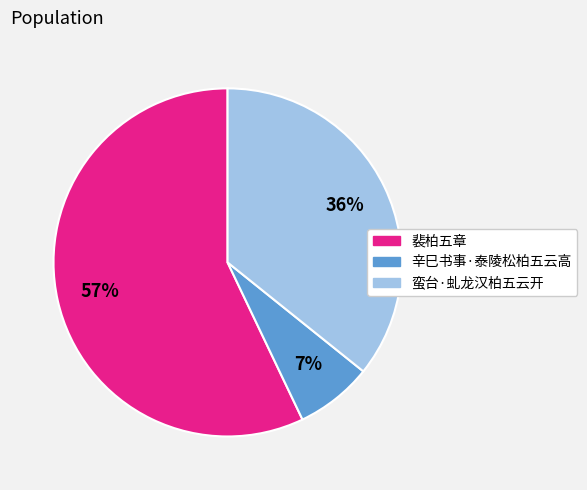

Which category accounts for the majority?

裴柏五章